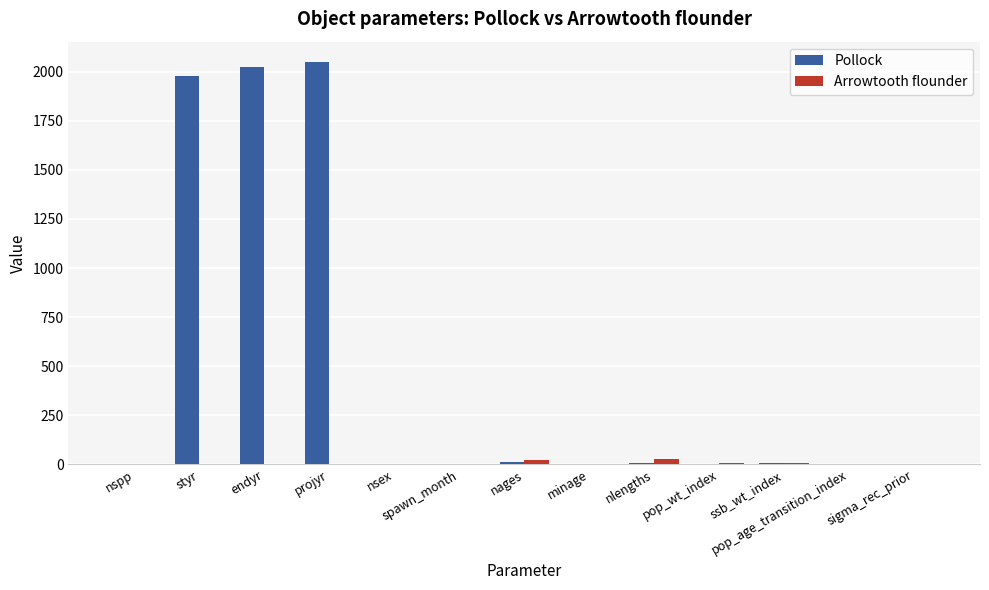

What is the maximum value shown in the chart?

2050.0